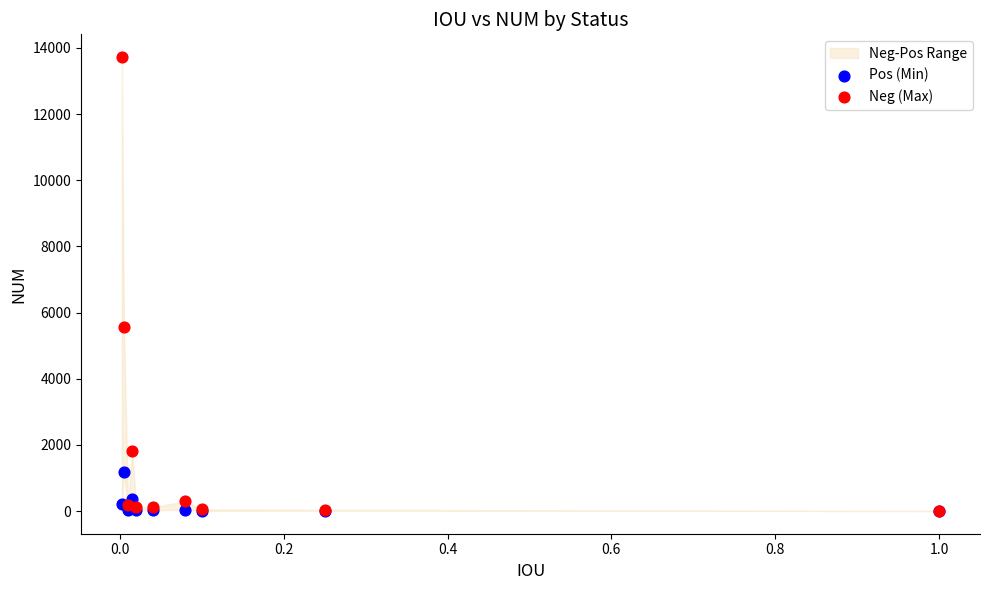

In the Neg (Max) series, what Y value is closest to 6864?

5567